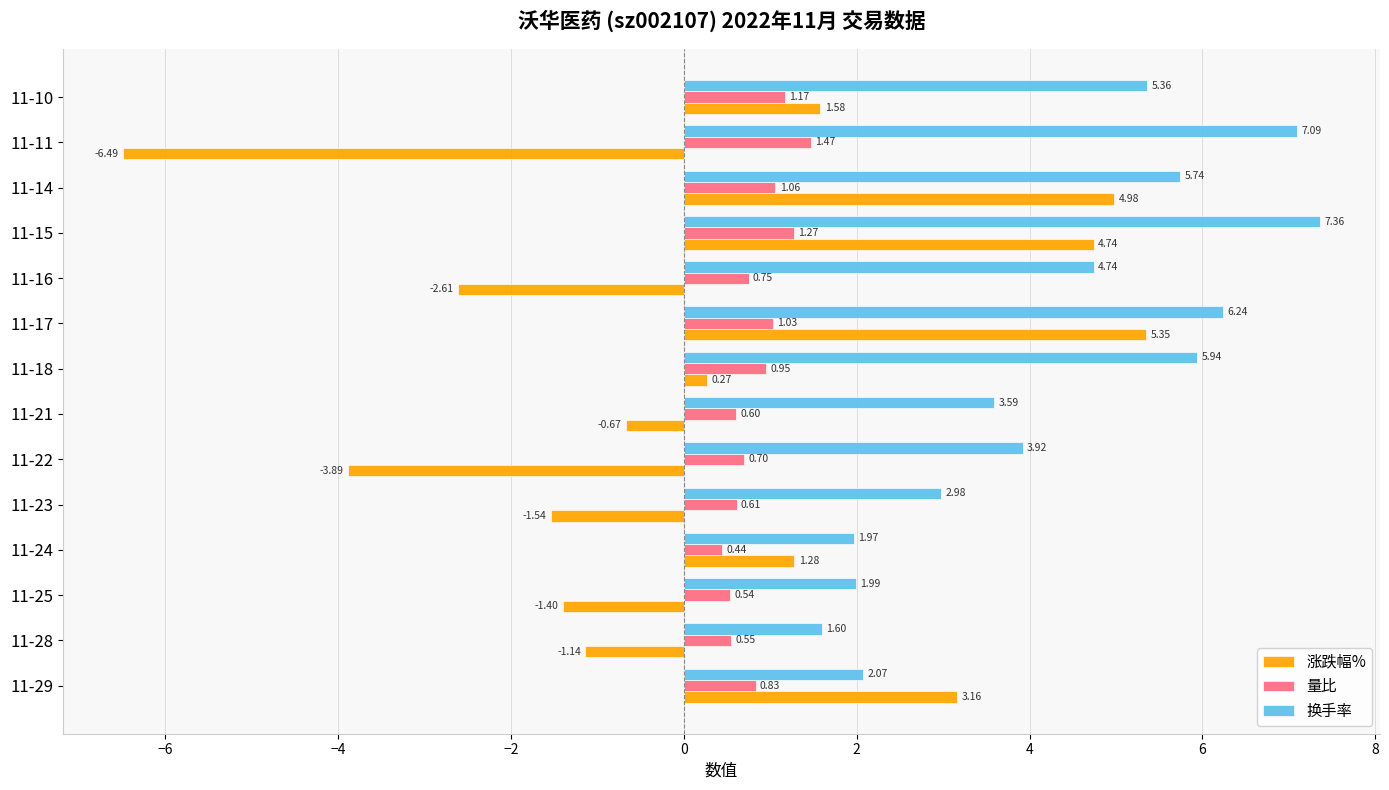

How many categories are shown in the chart?

14